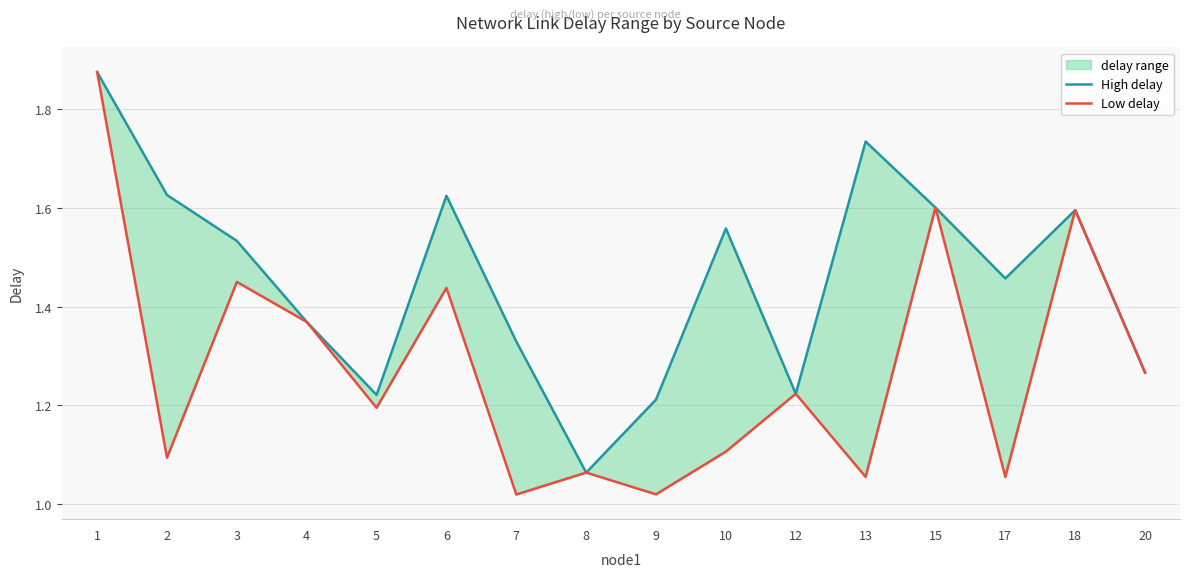

Reading left to right, transcribe all the data shown in this chart.

High delay: 1=1.9	2=1.6	3=1.5	4=1.4	5=1.2	6=1.6	7=1.3	8=1.1	9=1.2	10=1.6	12=1.2	13=1.7	15=1.6	17=1.5	18=1.6	20=1.3
Low delay: 1=1.9	2=1.1	3=1.5	4=1.4	5=1.2	6=1.4	7=1.0	8=1.1	9=1.0	10=1.1	12=1.2	13=1.1	15=1.6	17=1.1	18=1.6	20=1.3